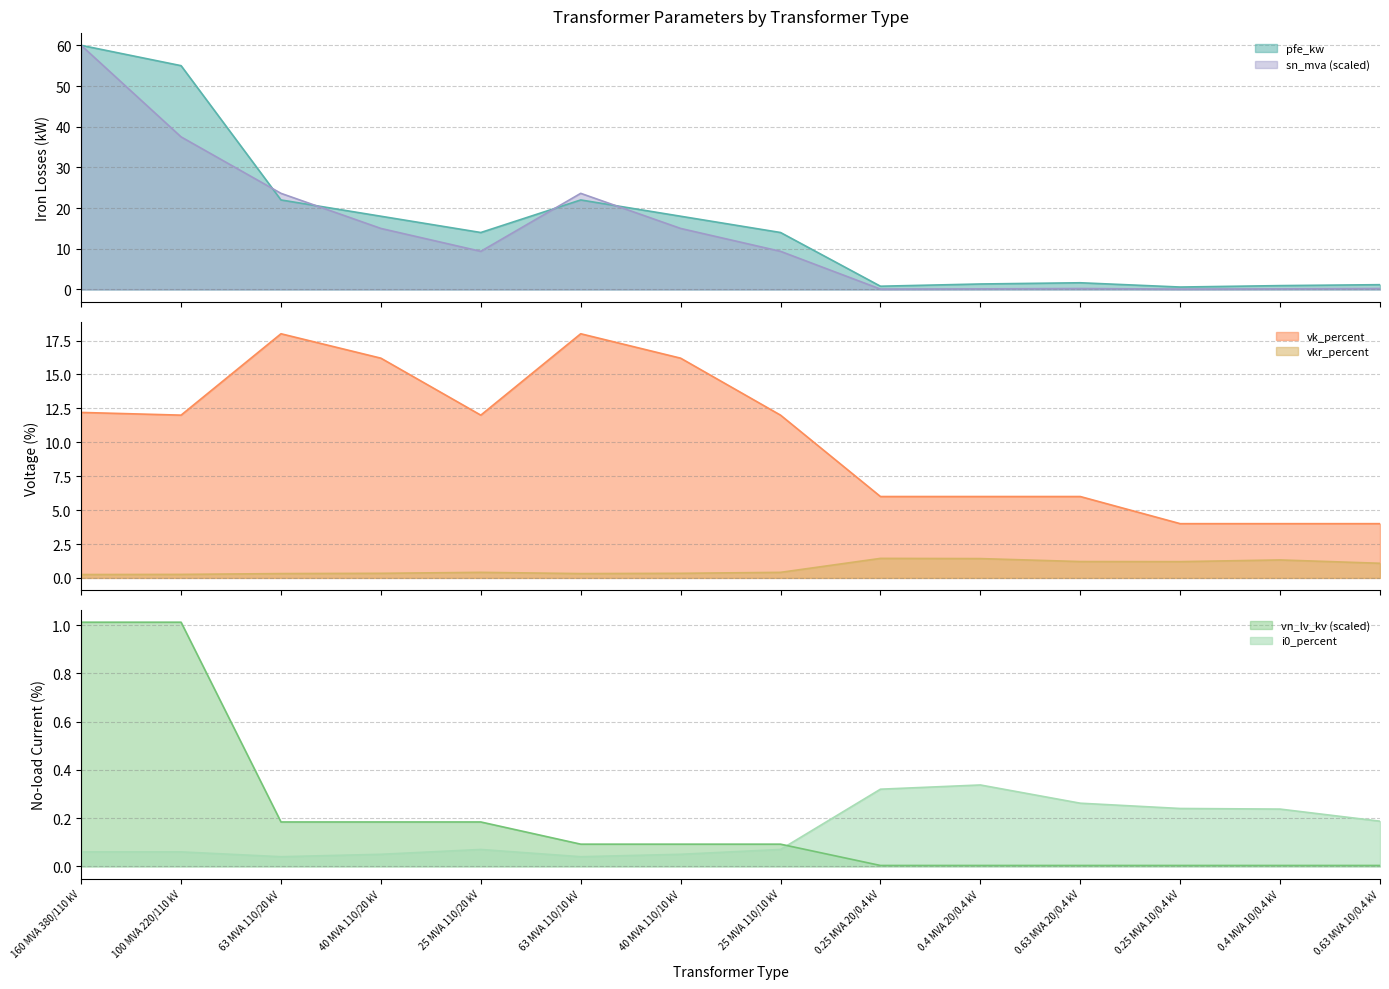

The sn_mva series shows 0.2 at 0.25 MVA 10/0.4 kV. True or false?

False